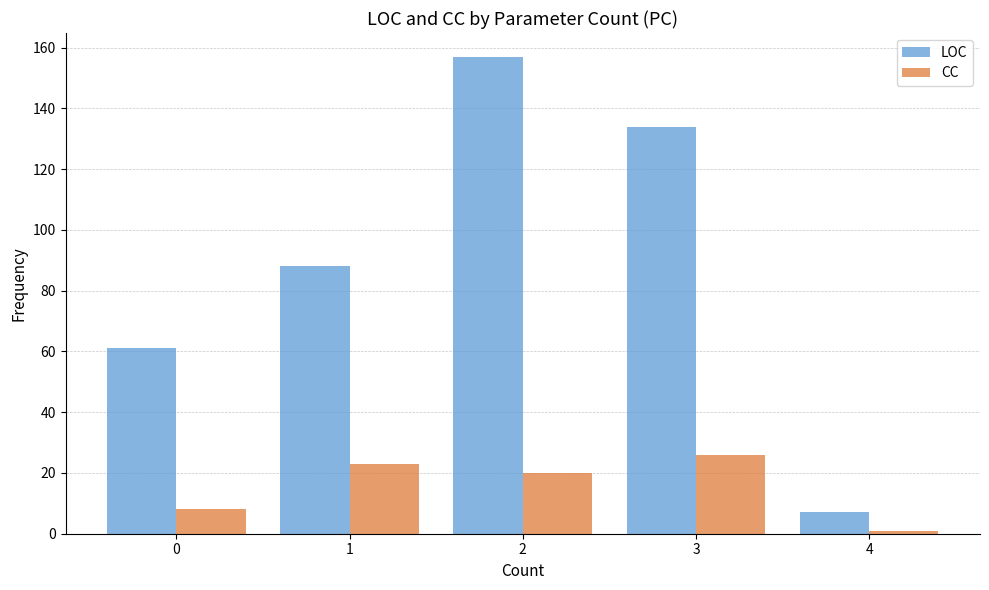

What is the difference between the highest and lowest values at 0?

53